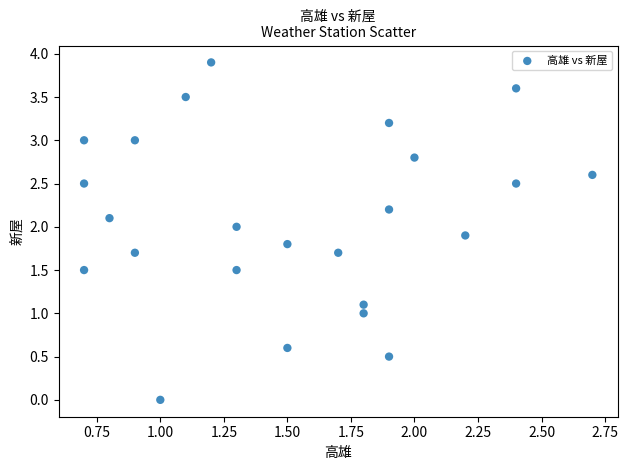

What is the range of Y values (max minus min)?

3.9